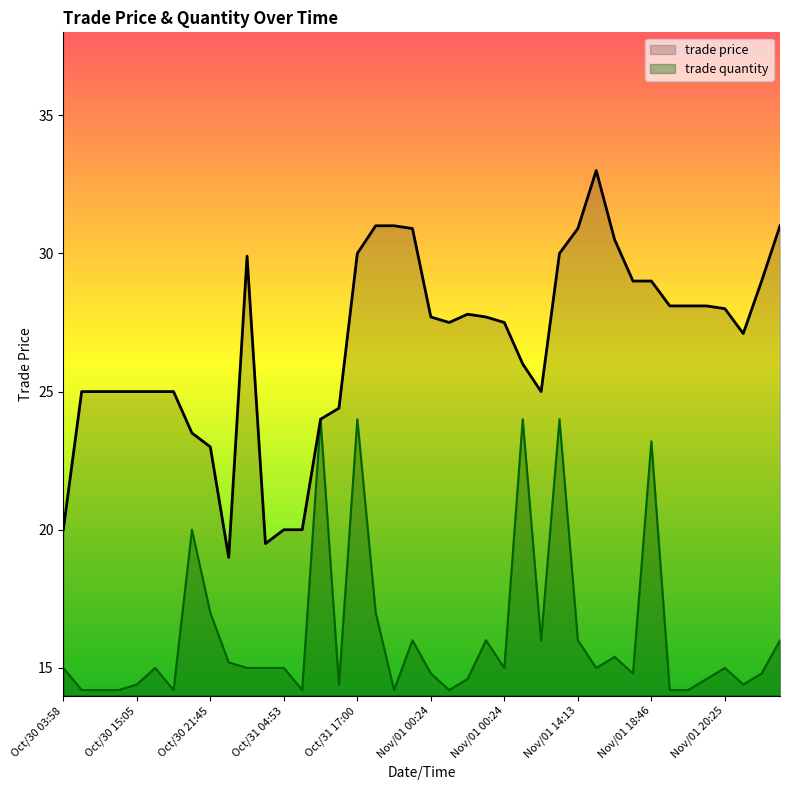

At Oct/30 15:05, list the series in order from largest to smallest.

trade price, trade quantity